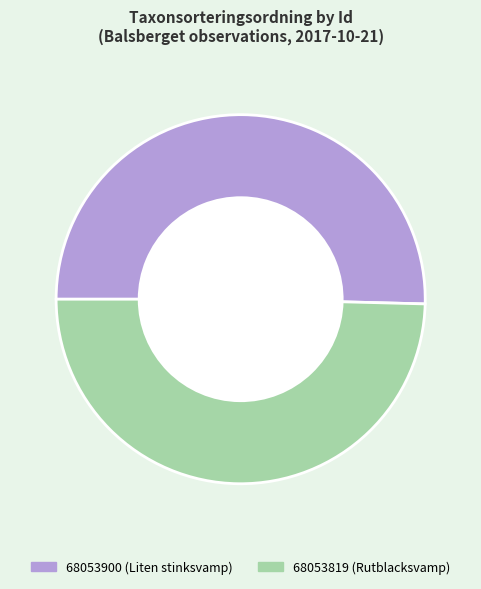

Is it true that 68053900 is 56% of the pie?

False